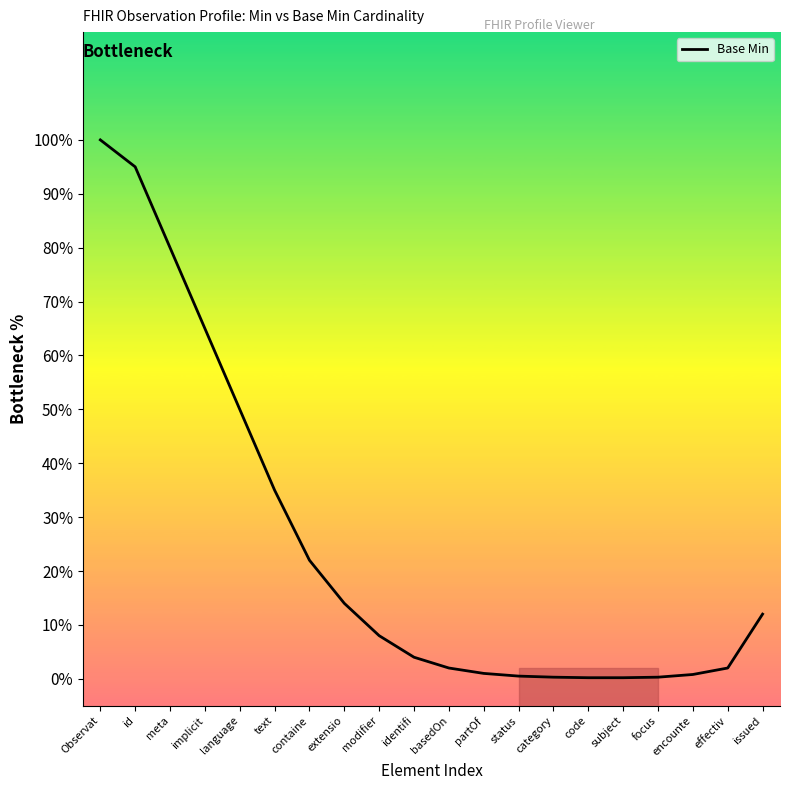

Does the chart display data point markers on the line(s)?

No